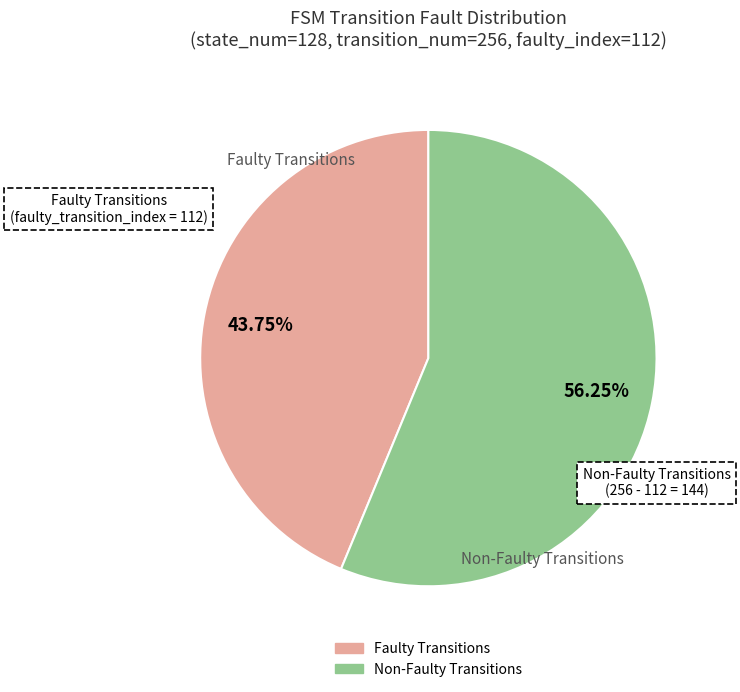

To the nearest percent, what is the average slice percentage?

50%